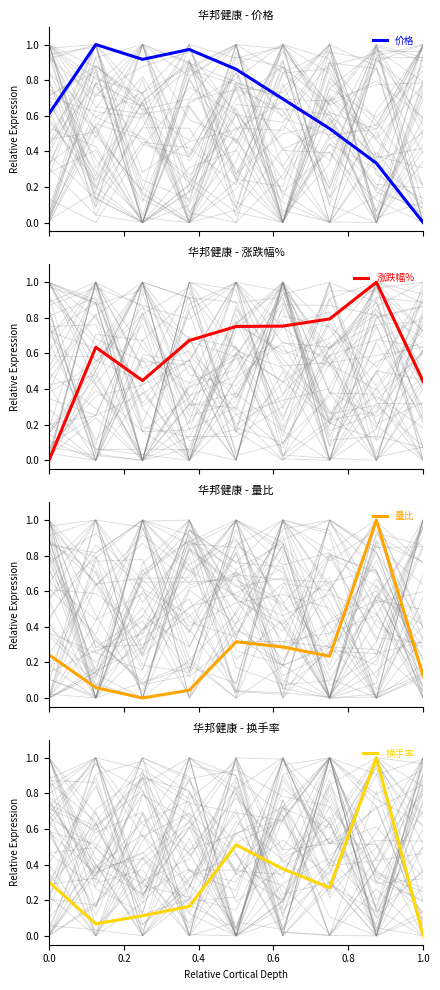

What is the maximum value for 涨跌幅%?

1.0